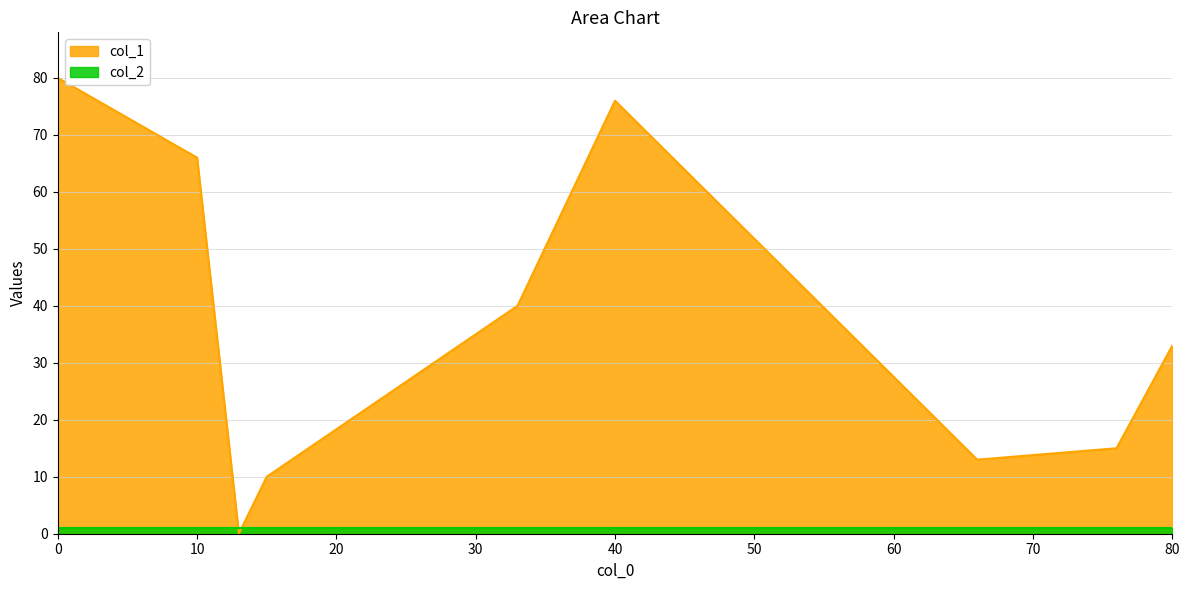

Is the value of col_2 at 40 greater than the value of col_1 at 0?

No